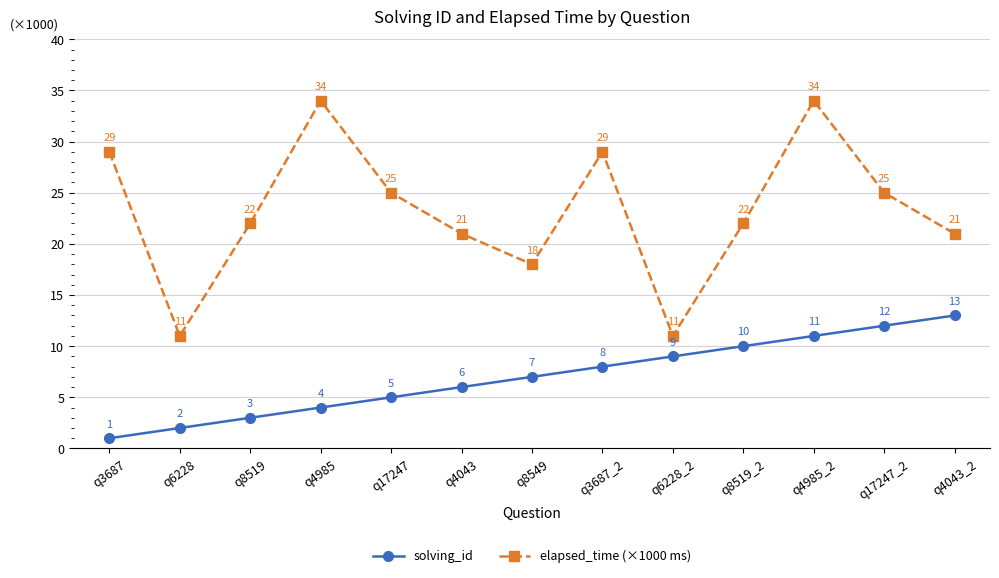

What is the sum of the solving_id values at q3687_2 and q6228?

10